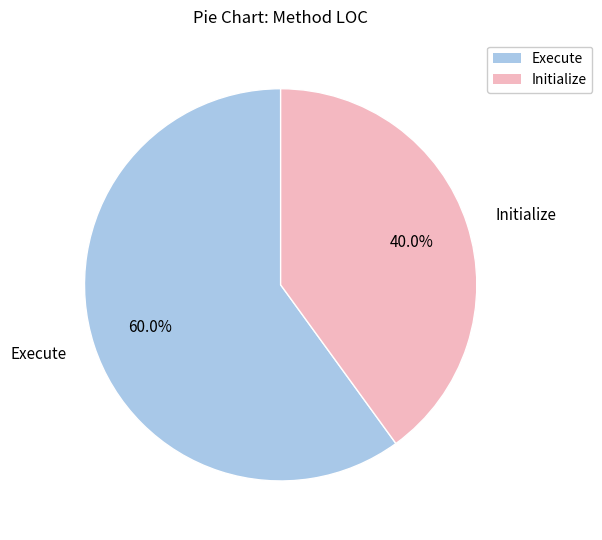

Approximately how many times larger is the value at Execute compared to Initialize?

1.5